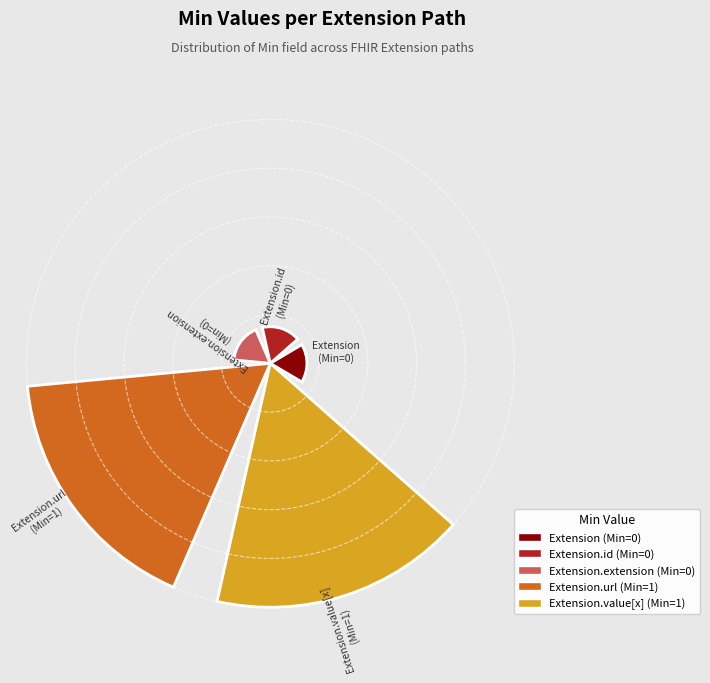

Are the bars horizontal?

No